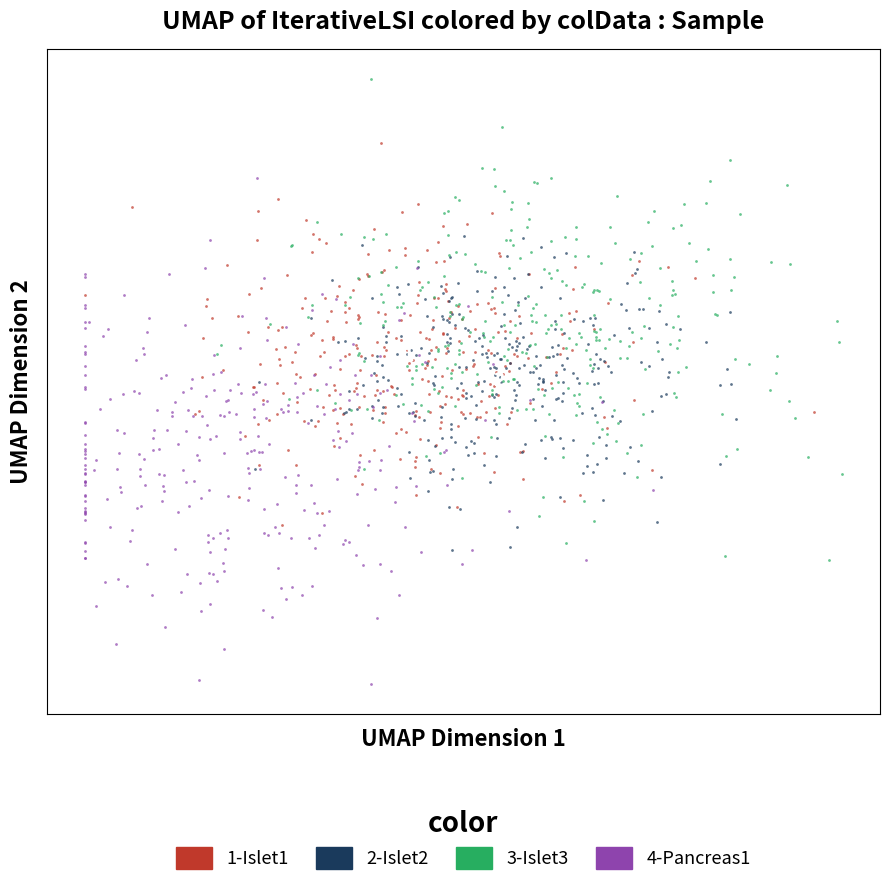

What are all the series names shown in the legend?

1-Islet1, 2-Islet2, 3-Islet3, 4-Pancreas1